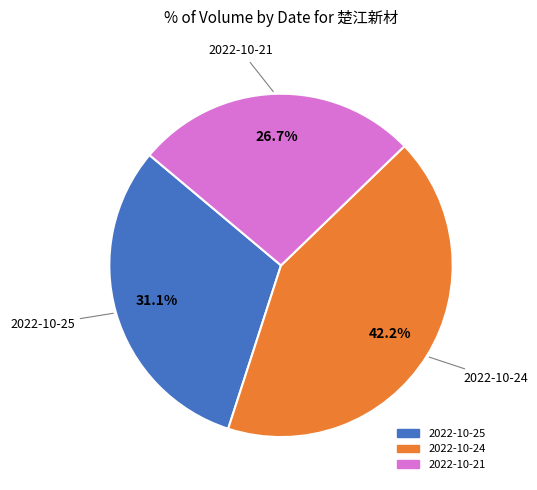

What percentage is the 2022-10-25 slice, to the nearest percent?

31%